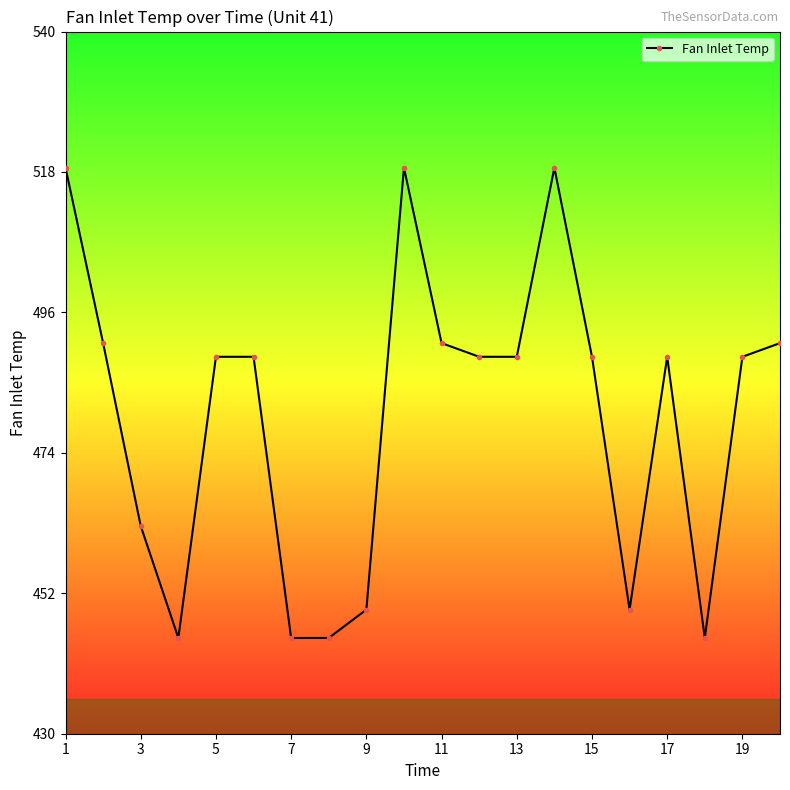

What is the value of the 18th point from the left?

445.0